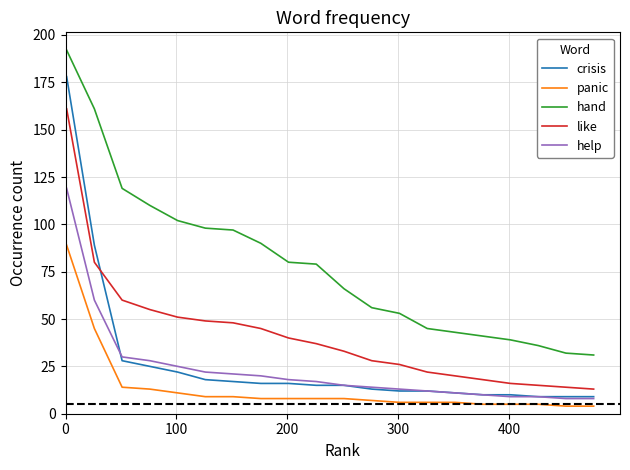

True or false: panic and like intersect in this chart.

False